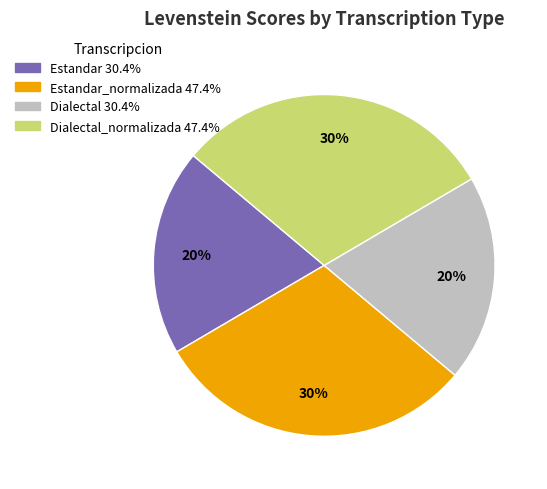

To the nearest percent, what is the average slice percentage?

25%